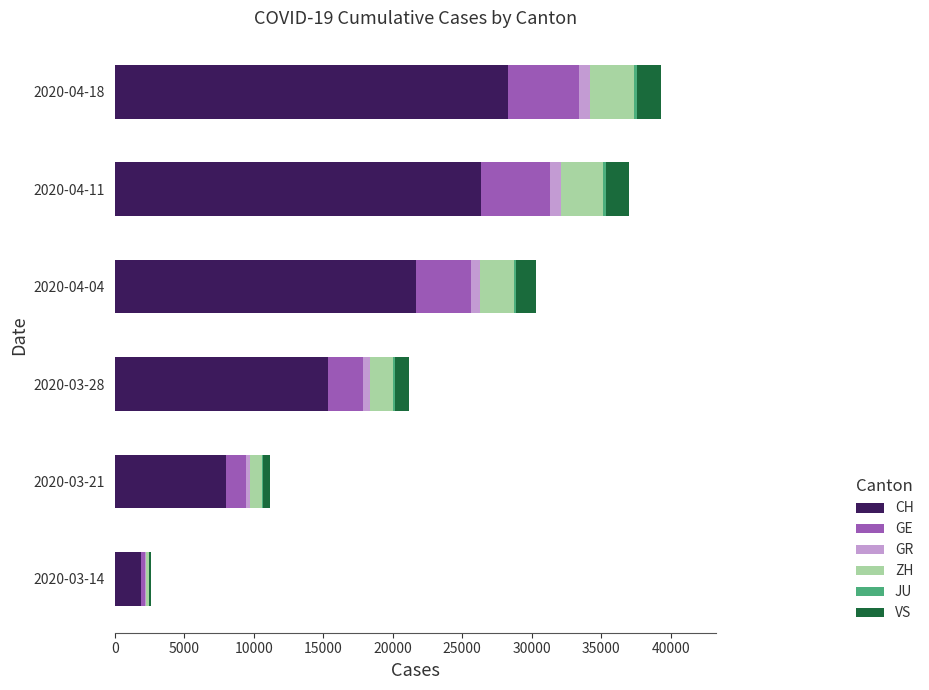

What is the maximum value for CH?

28268